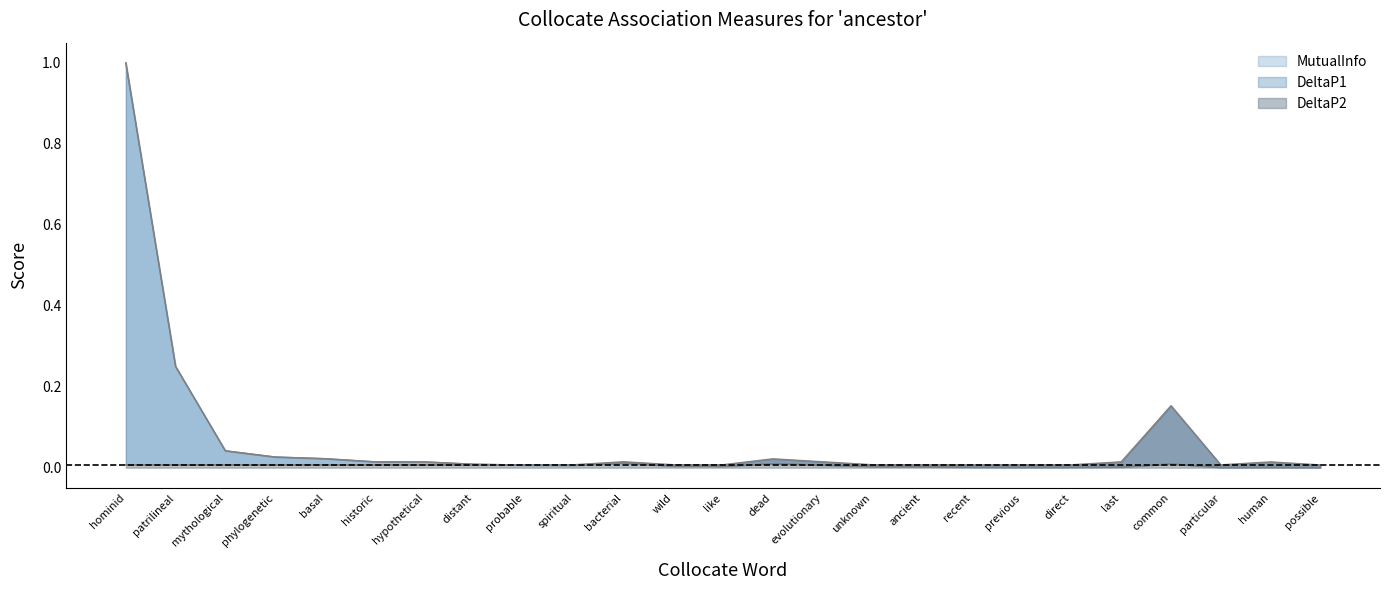

True or false: MutualInfo has a value of 0.0 at hypothetical.

True